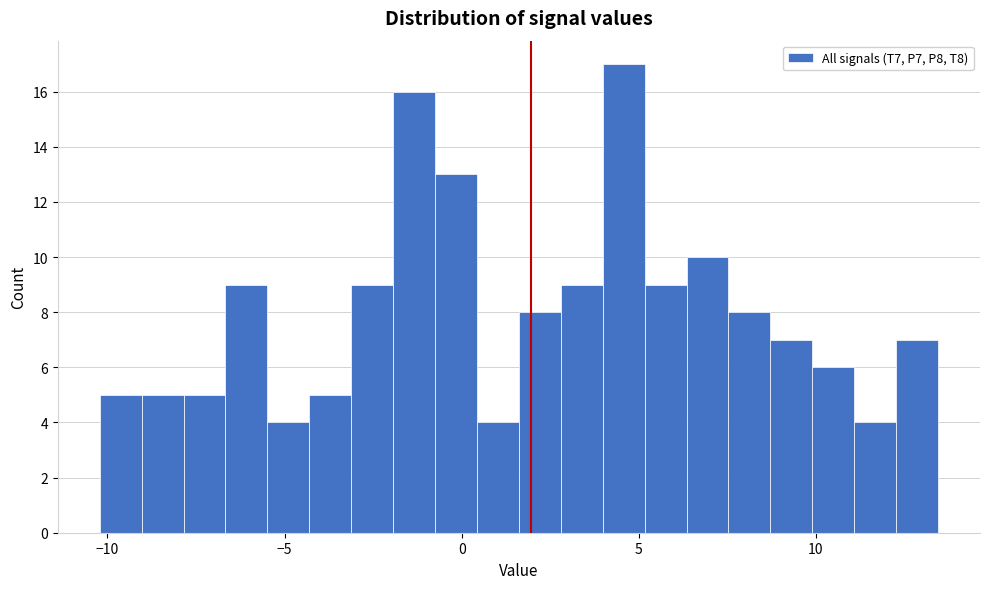

Read against the x-axis, roughly where is the centre of the tallest bar?

4.5